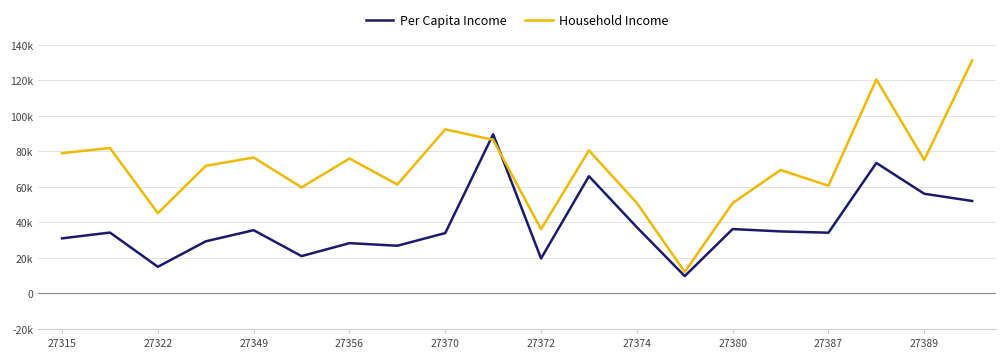

What are all the series names shown in the legend?

Per Capita Income, Household Income